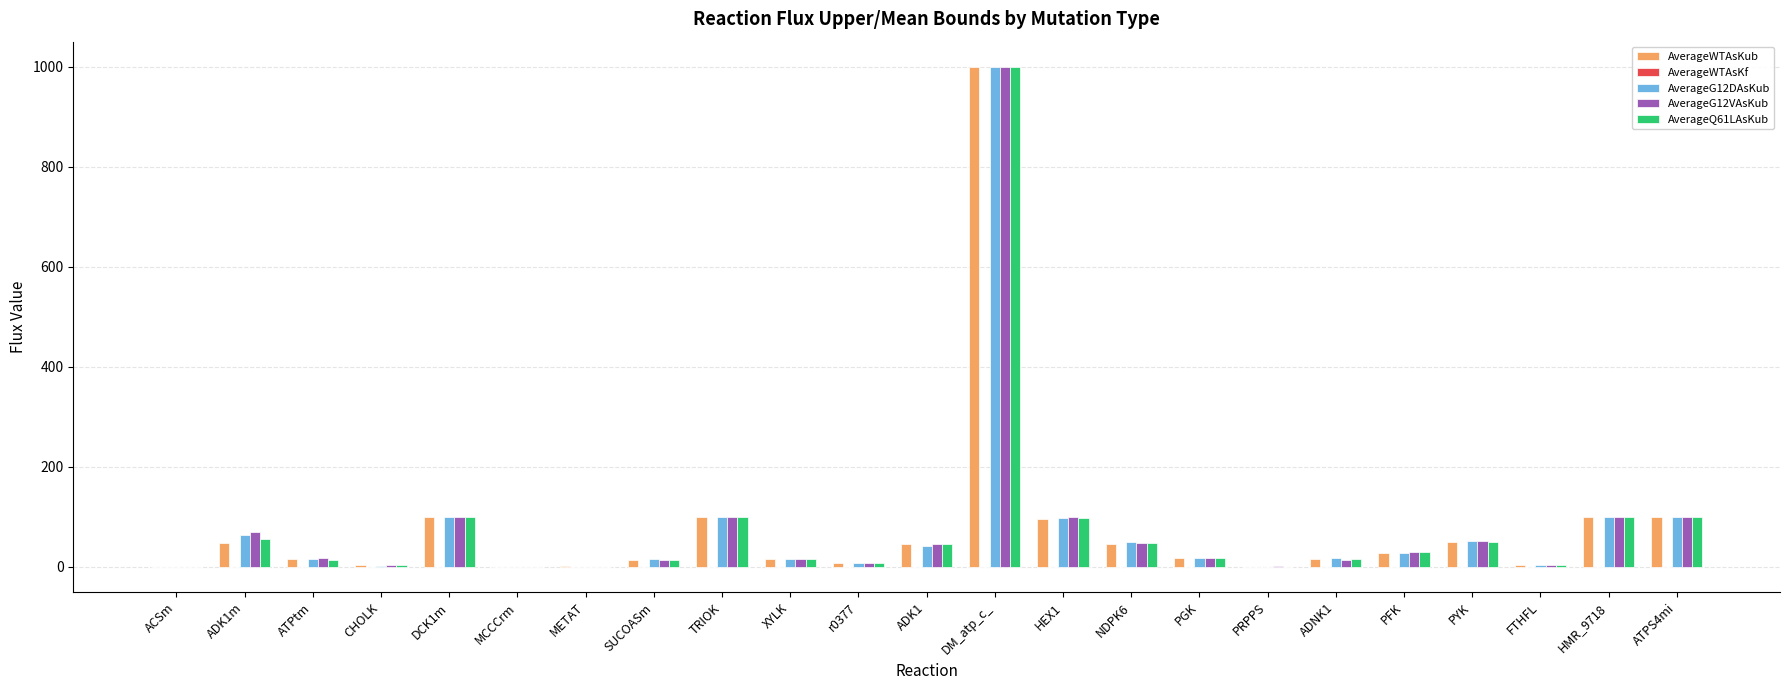

At which category is the sum across all series the highest?

DM_atp_c_